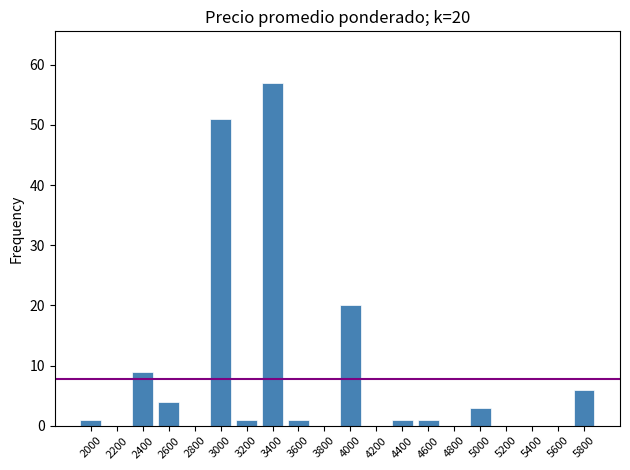

Reading right to left, transcribe all the data shown in this chart.

5800=6	5600=0	5400=0	5200=0	5000=3	4800=0	4600=1	4400=1	4200=0	4000=20	3800=0	3600=1	3400=57	3200=1	3000=51	2800=0	2600=4	2400=9	2200=0	2000=1